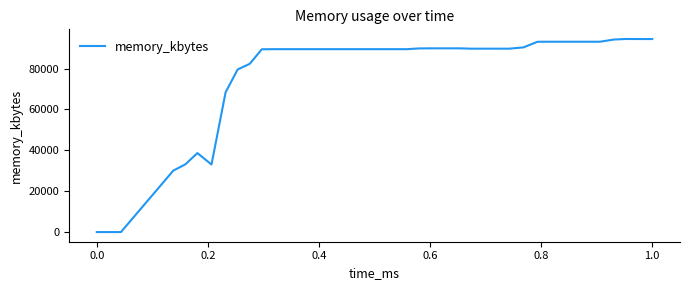

What is the maximum value shown in the chart?

94436